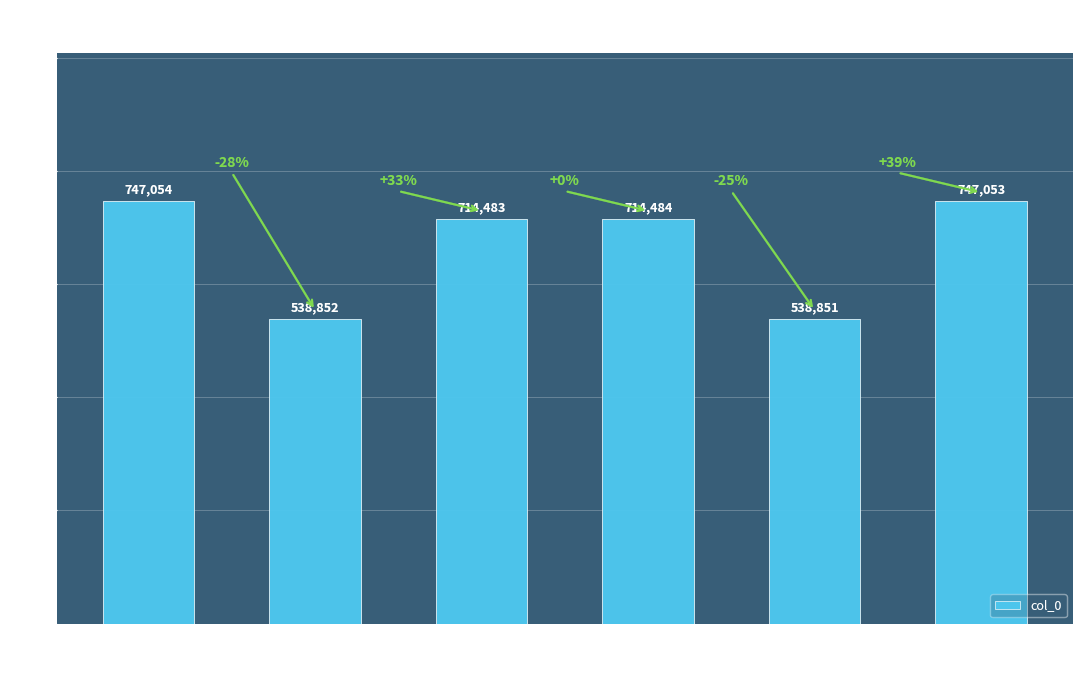

Reading left to right, extract all data points from this chart.

747054	538852	714483	714484	538851	747053